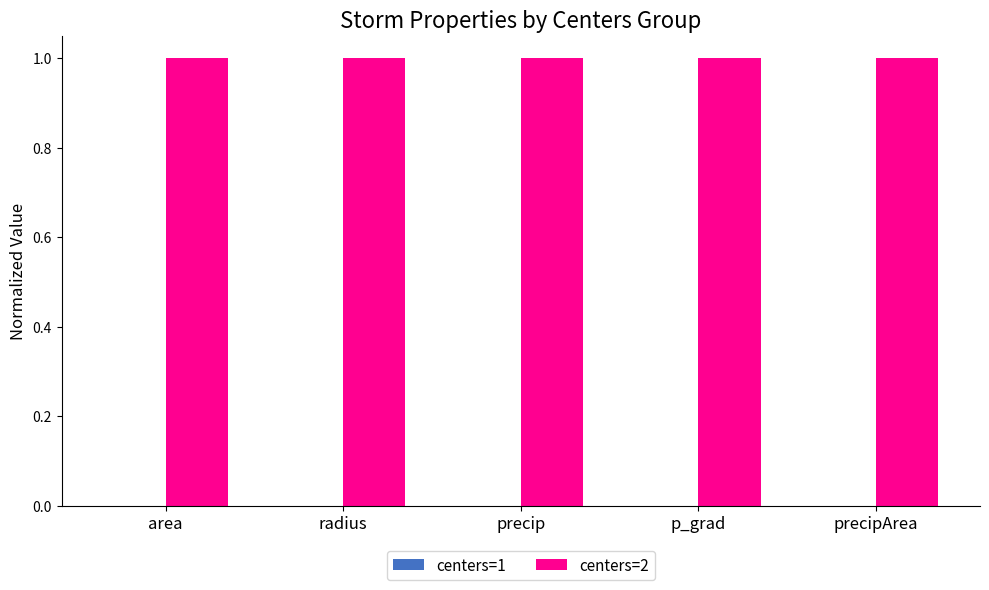

Between precip and precipArea, which series saw the biggest shift?

centers=1